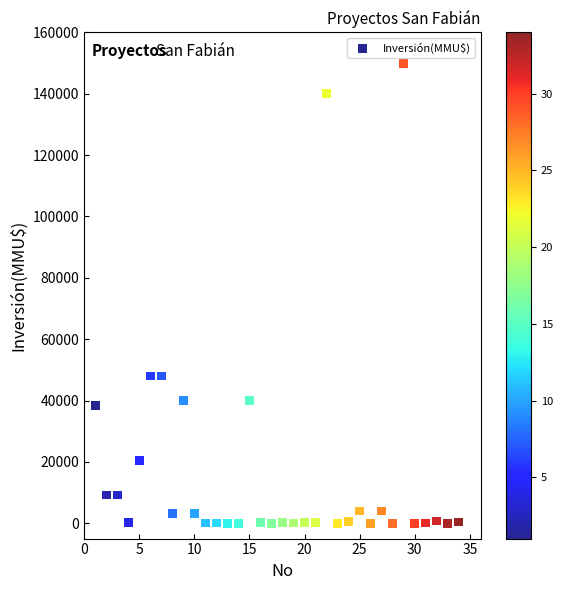

What is the range of X values (max minus min)?

33